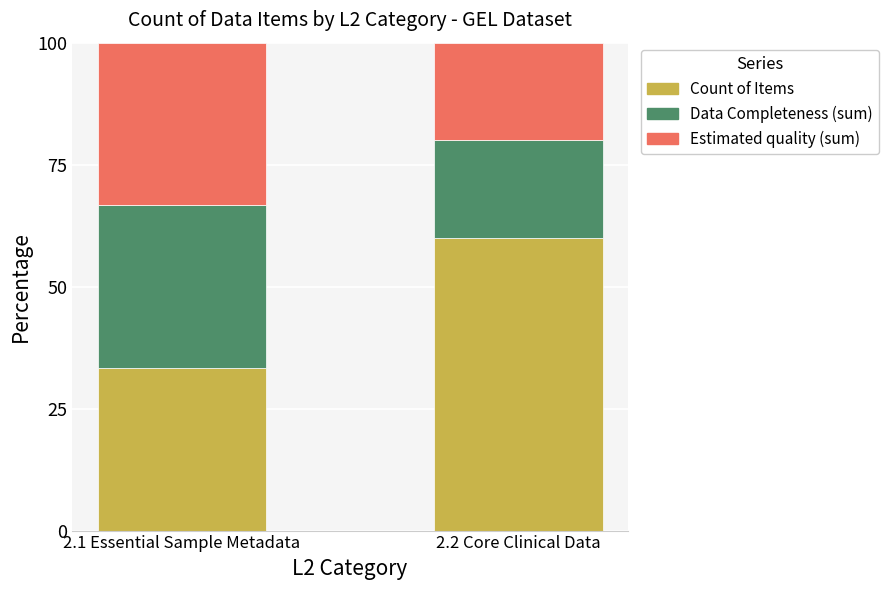

Is it true that Count of Items equals 60.0 at 2.2 Core Clinical Data?

True